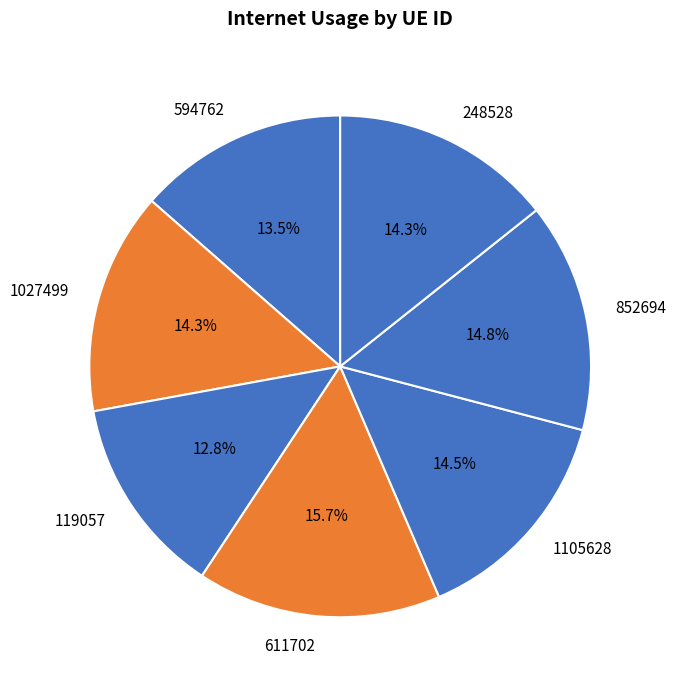

The 611702 slice represents 16% of the pie. True or false?

True